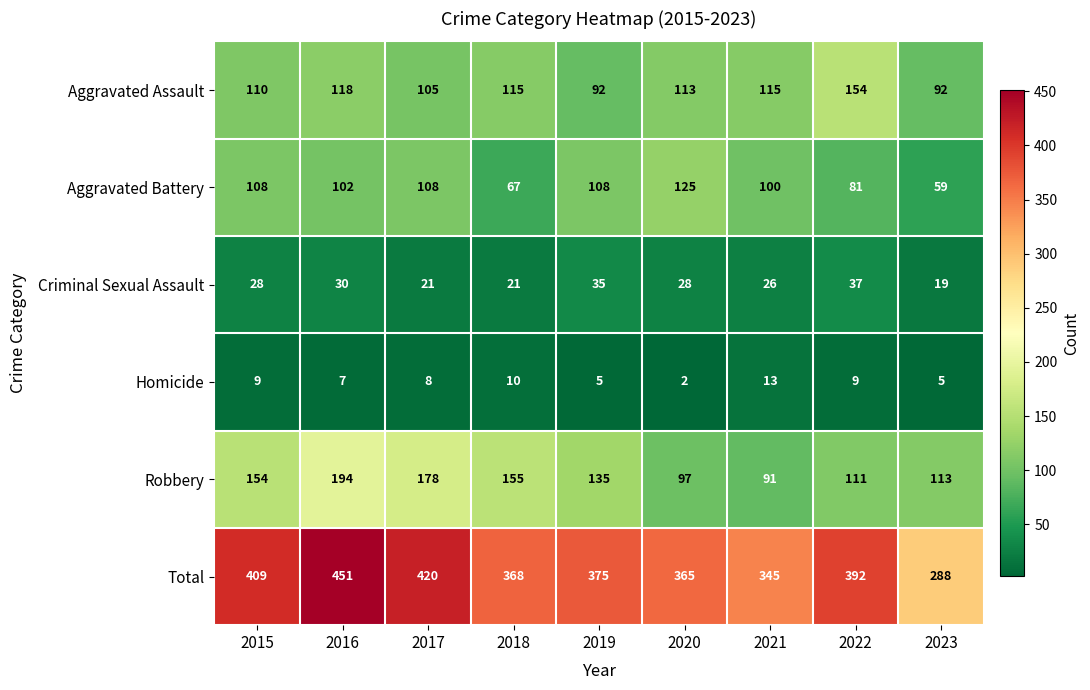

Where is Aggravated Assault nearest to the value 123?

2016